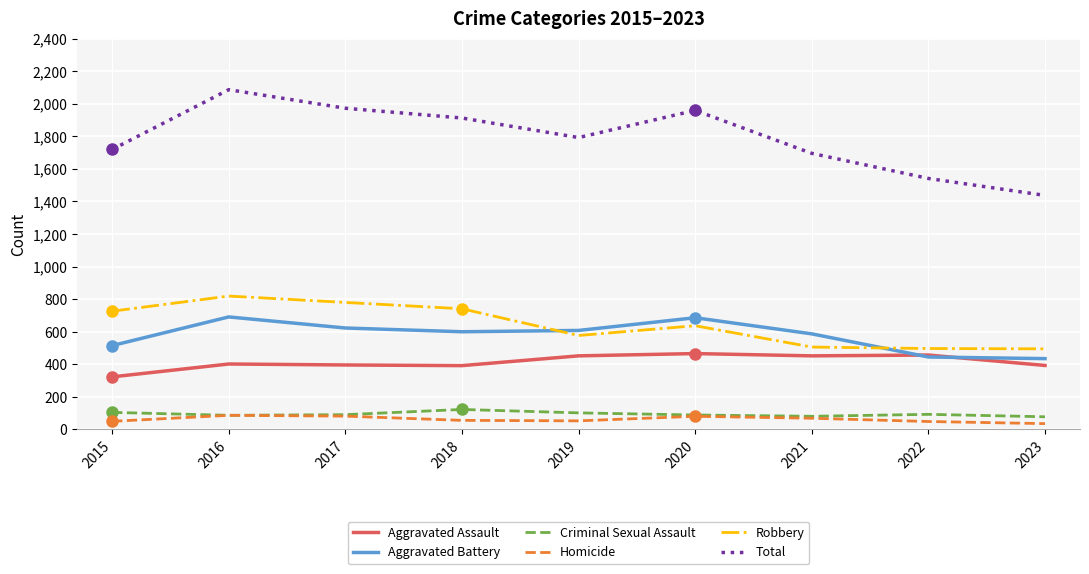

Is it true that Aggravated Battery equals 1069 at 2018?

False